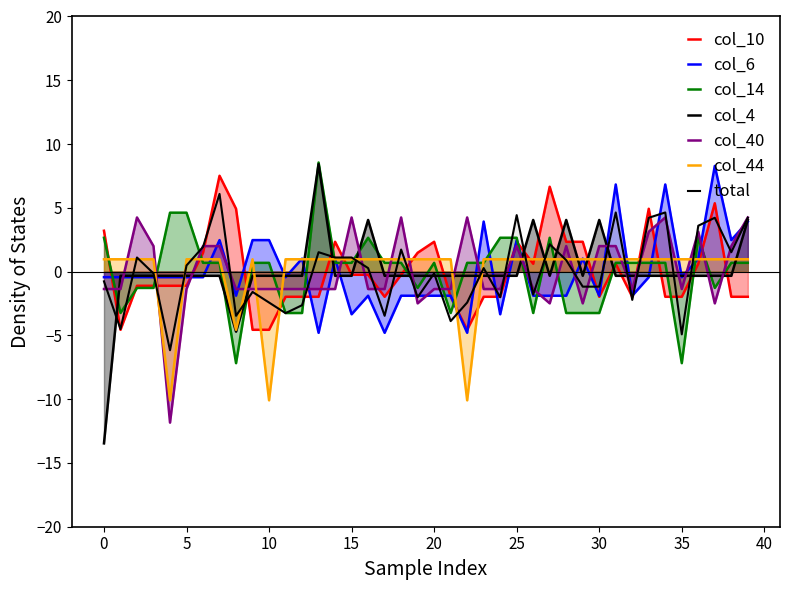

At which category is the sum across all series the highest?

7